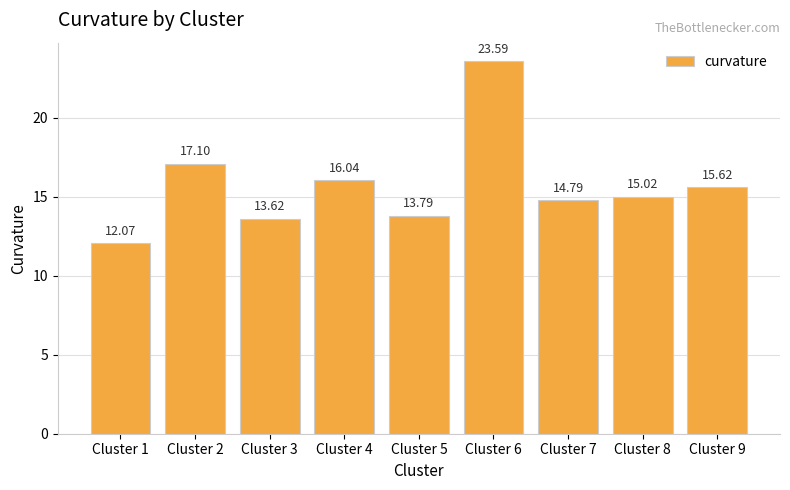

At which label does the data first exceed 15?

Cluster 2